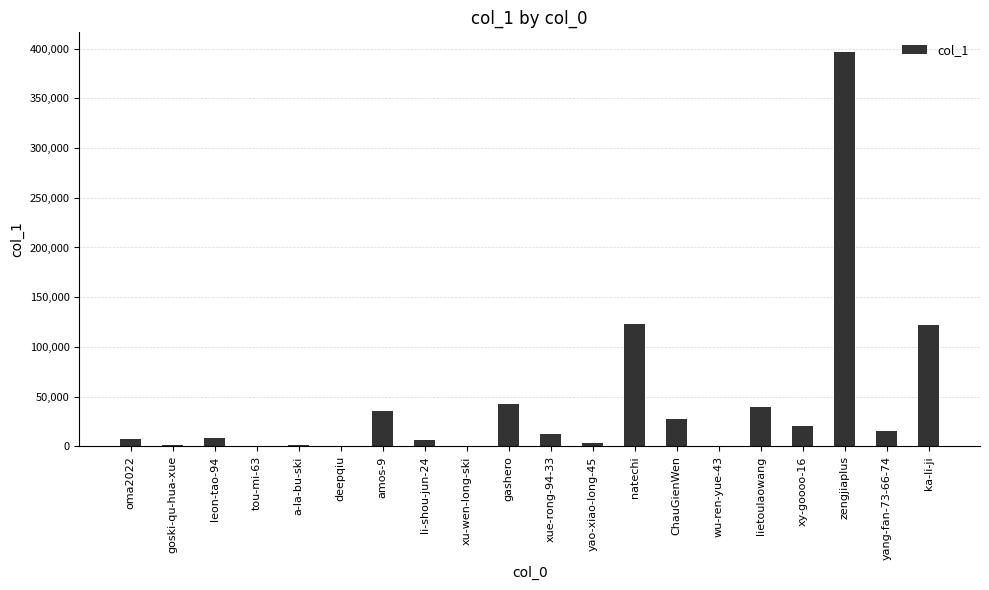

Which category has the highest value across all series?

zengjiaplus